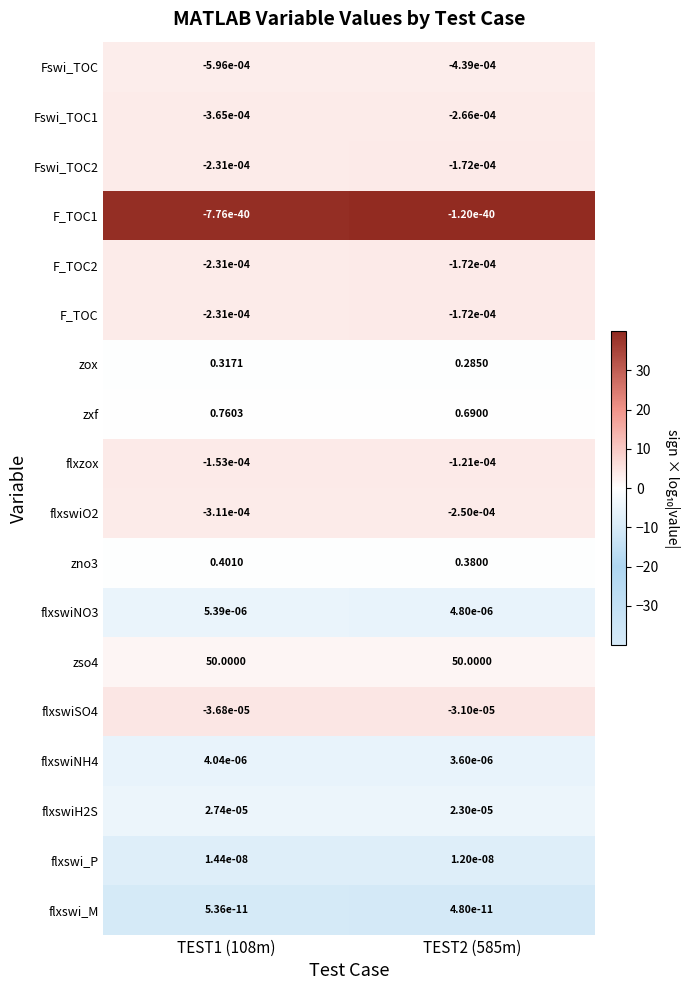

What is the spread (max minus min) of values at TEST2 (585m)?

50.0